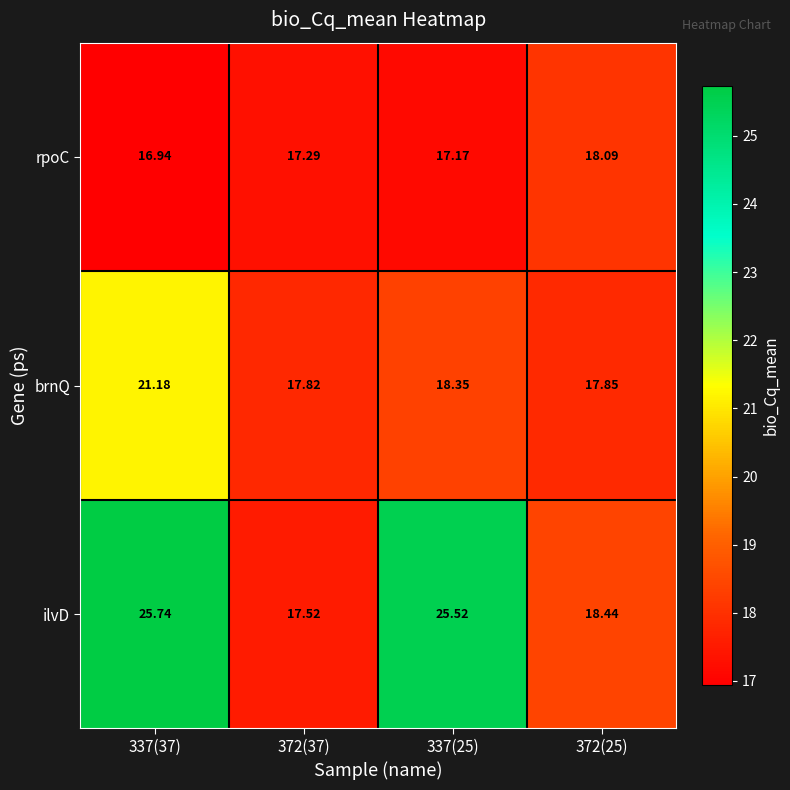

Which series has the largest range (max minus min)?

ilvD